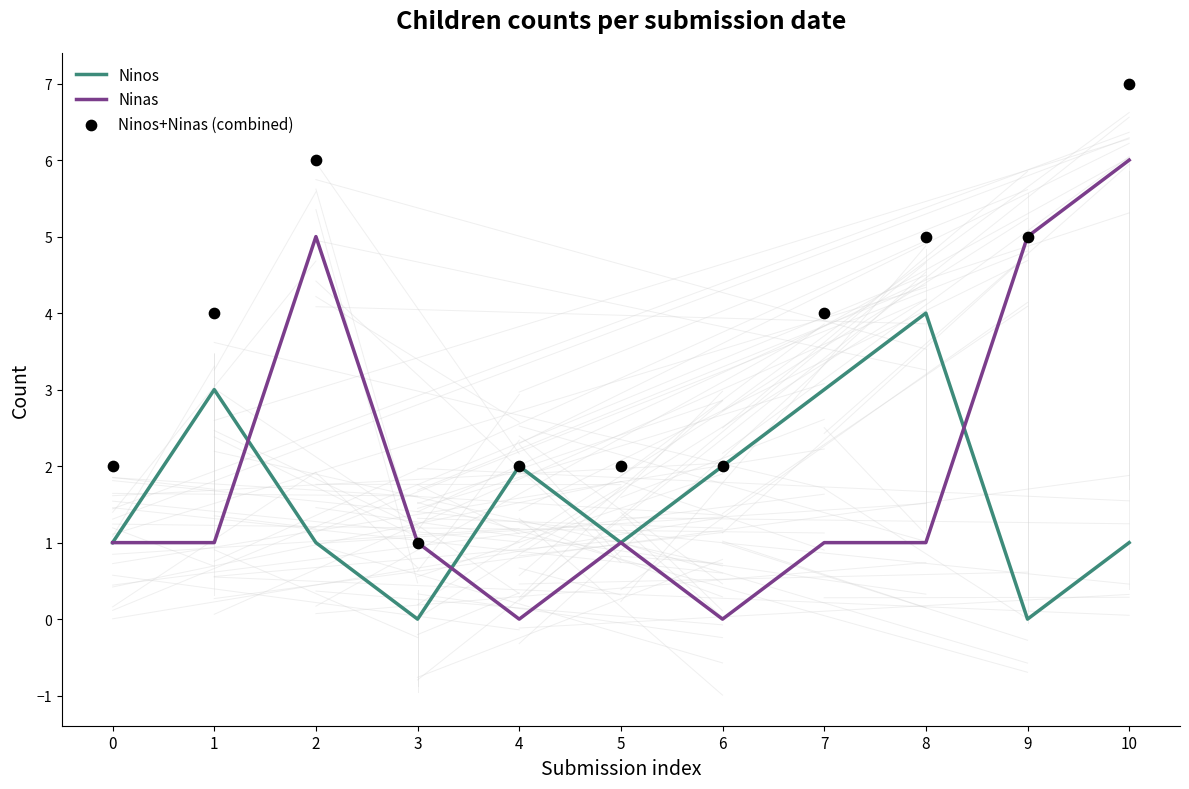

Is the value of Ninos at 5 greater than the value of Ninos+Ninas (combined) at 7?

No